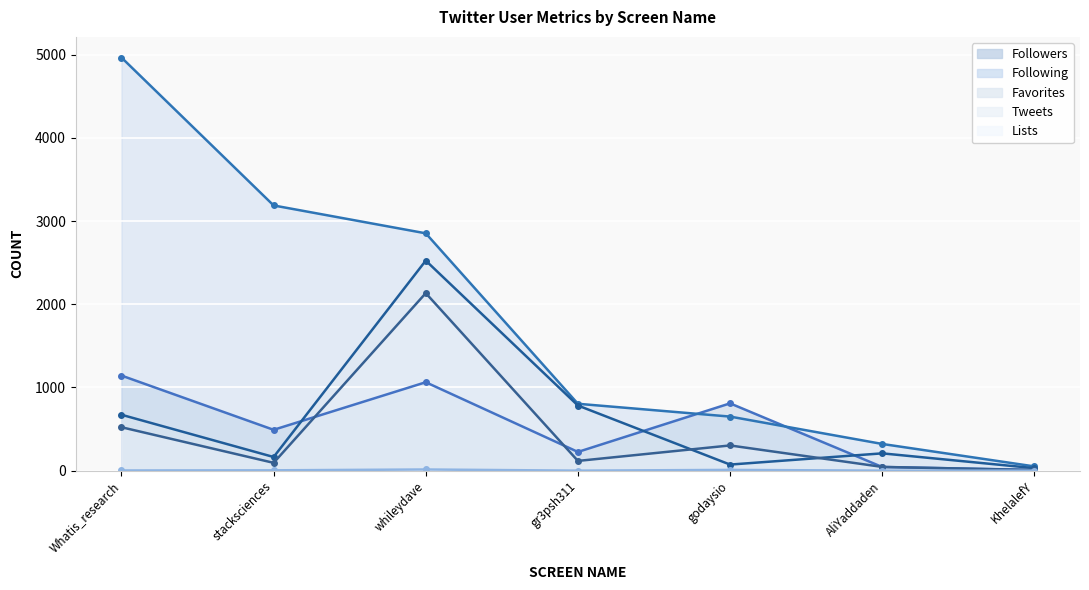

Reading left to right, transcribe all the data shown in this chart.

Followers: 1143	491	1063	225	809	44	9
Following: 4966	3188	2853	804	650	321	51
Favorites: 672	164	2525	783	73	208	30
Tweets: 522	94	2134	117	303	45	7
Lists: 2	4	14	0	9	0	0